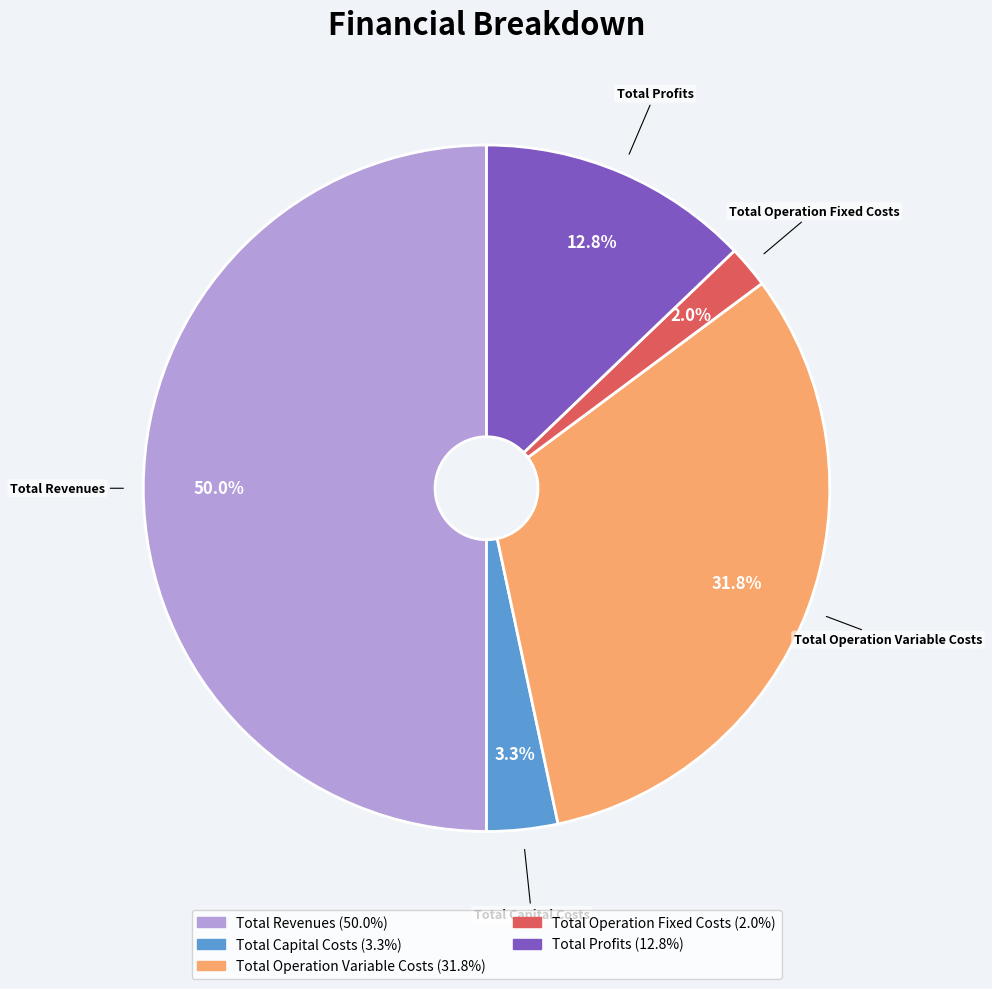

Is the sum of Total Profits and Total Operation Variable Costs greater than half?

No